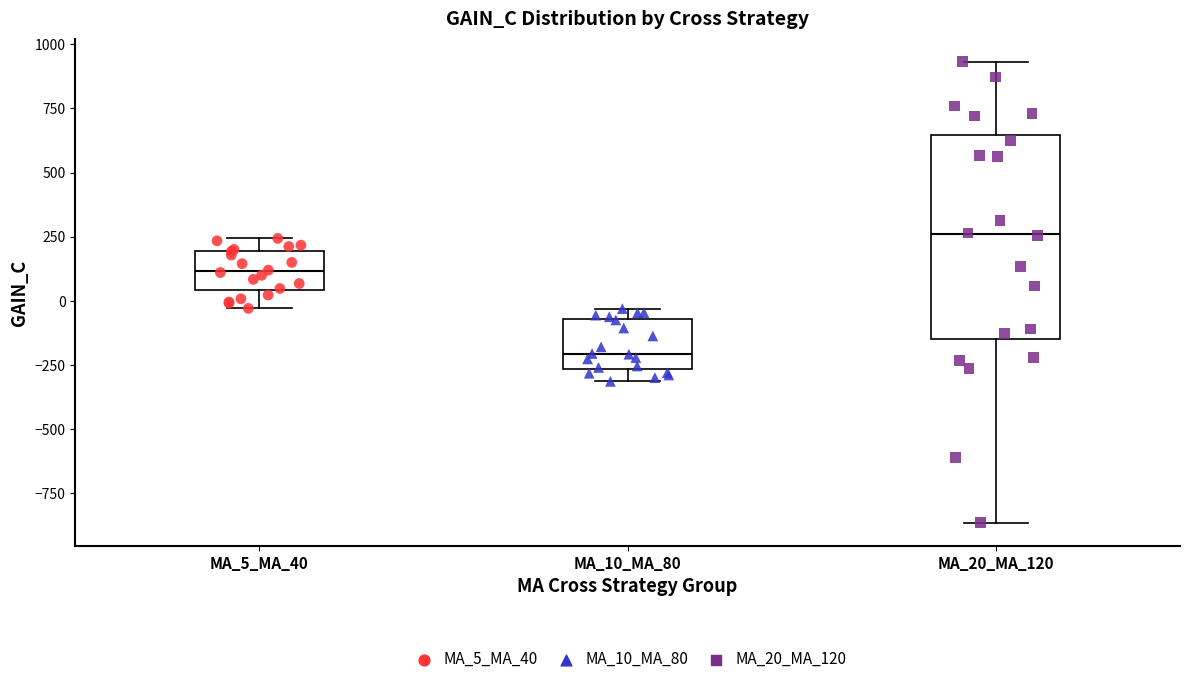

Which box has the highest median line?

MA_20_MA_120